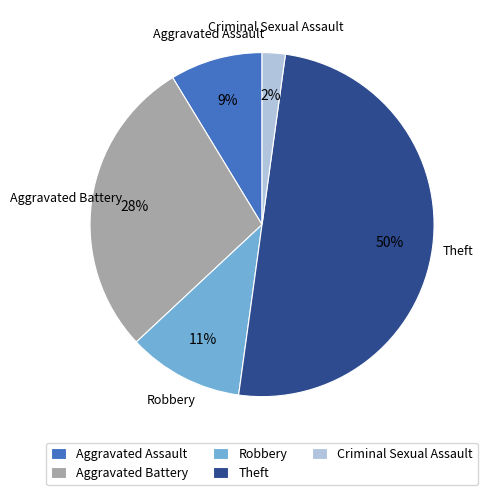

To the nearest percent, what is the average slice percentage?

20%